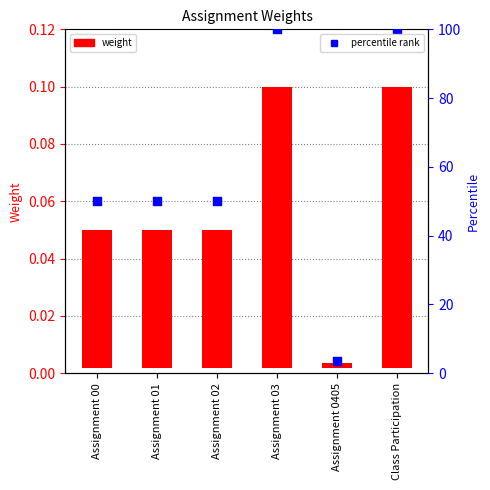

Which series contains the highest Y value?

percentile rank